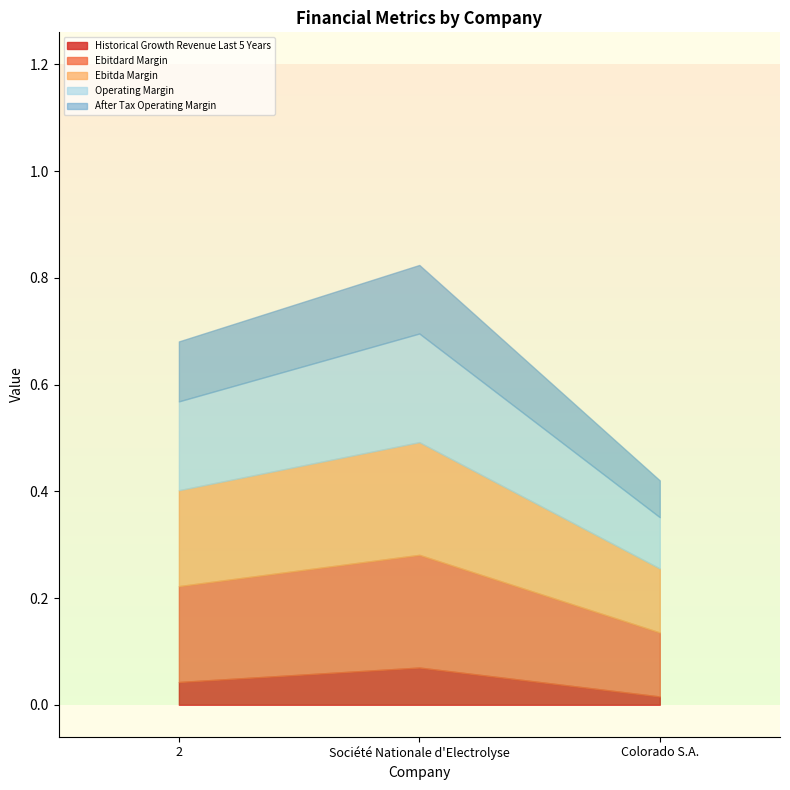

Does the chart have visible grid lines?

No